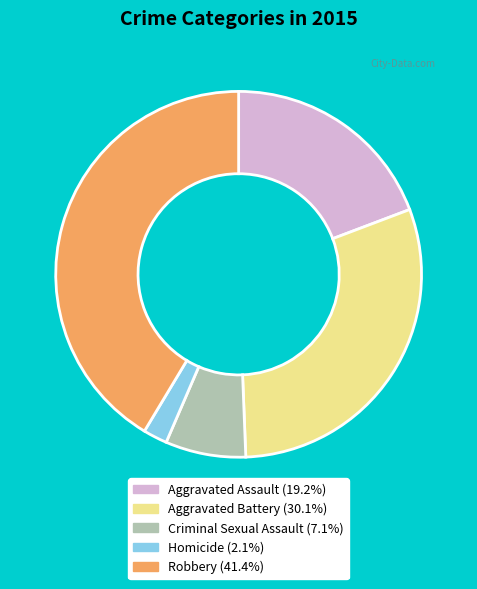

Rank the categories by value from lowest to highest.

Homicide, Criminal Sexual Assault, Aggravated Assault, Aggravated Battery, Robbery